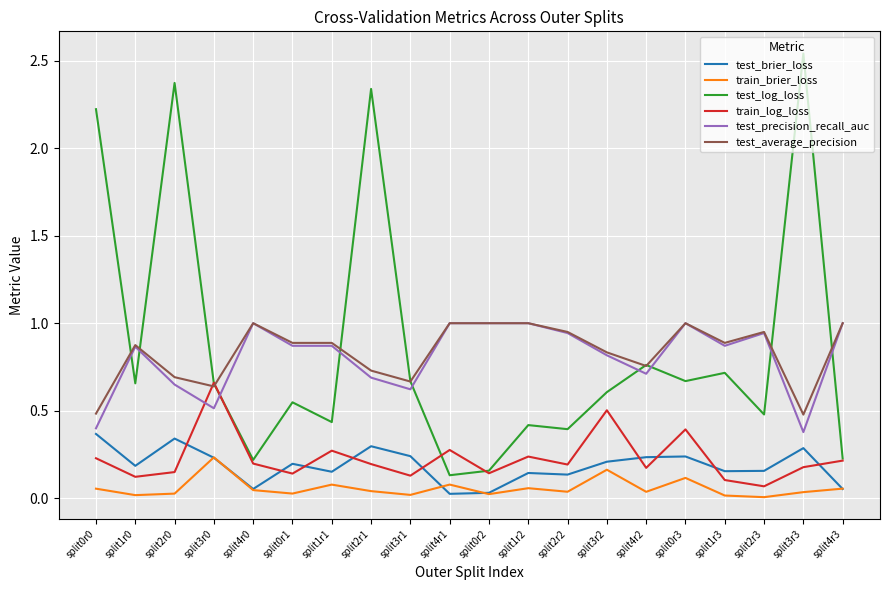

How many interior local peaks does the train_log_loss series have?

6